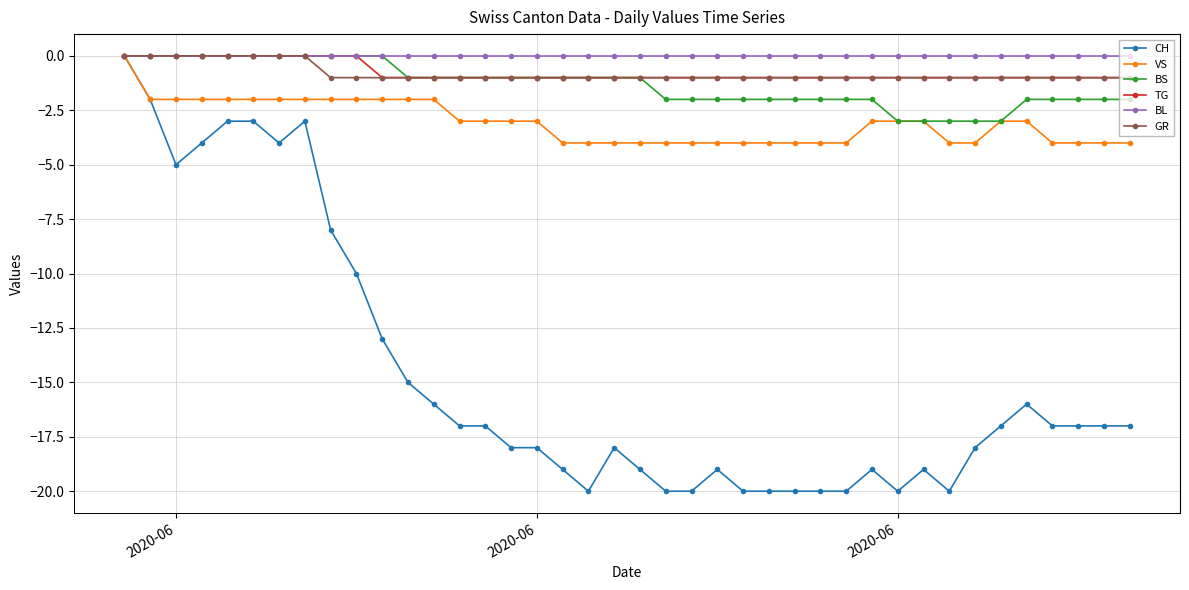

True or false: CH has more than 1 points higher than both neighbors.

True